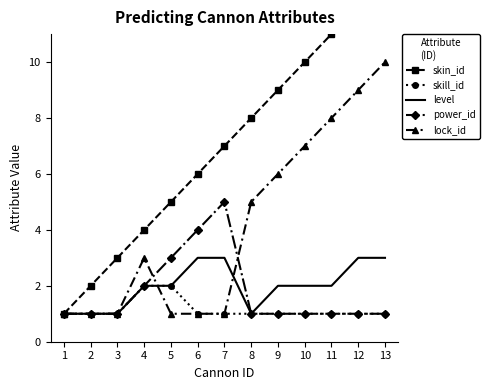

True or false: skin_id and skill_id cross at least once.

False